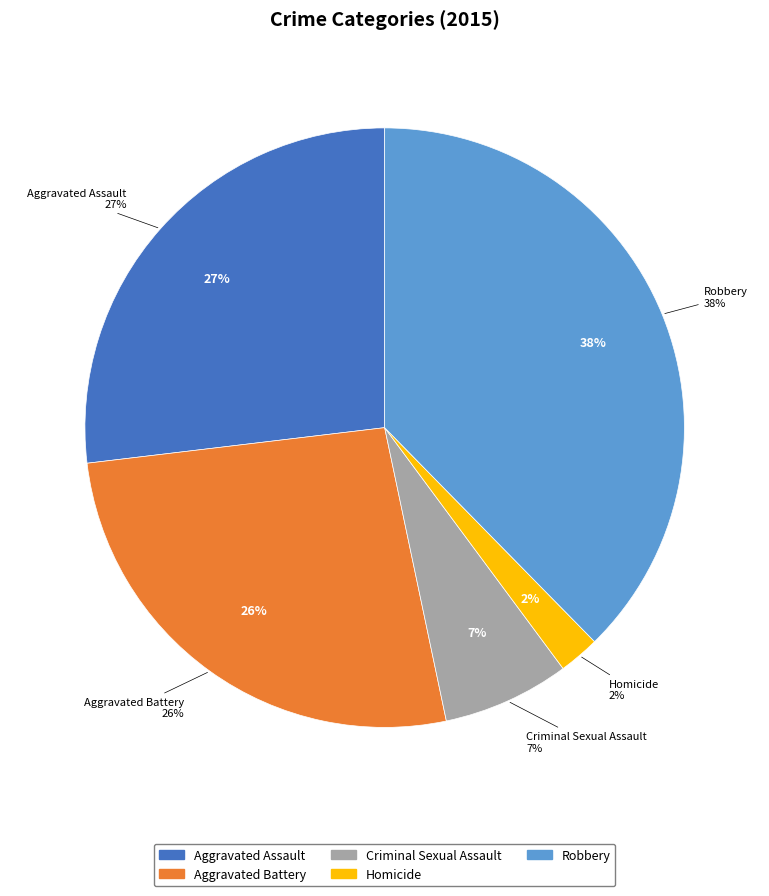

How many slices are in this pie chart?

5